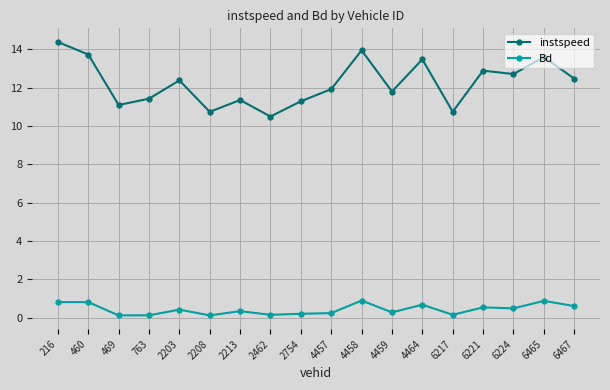

Does the chart have visible grid lines?

Yes